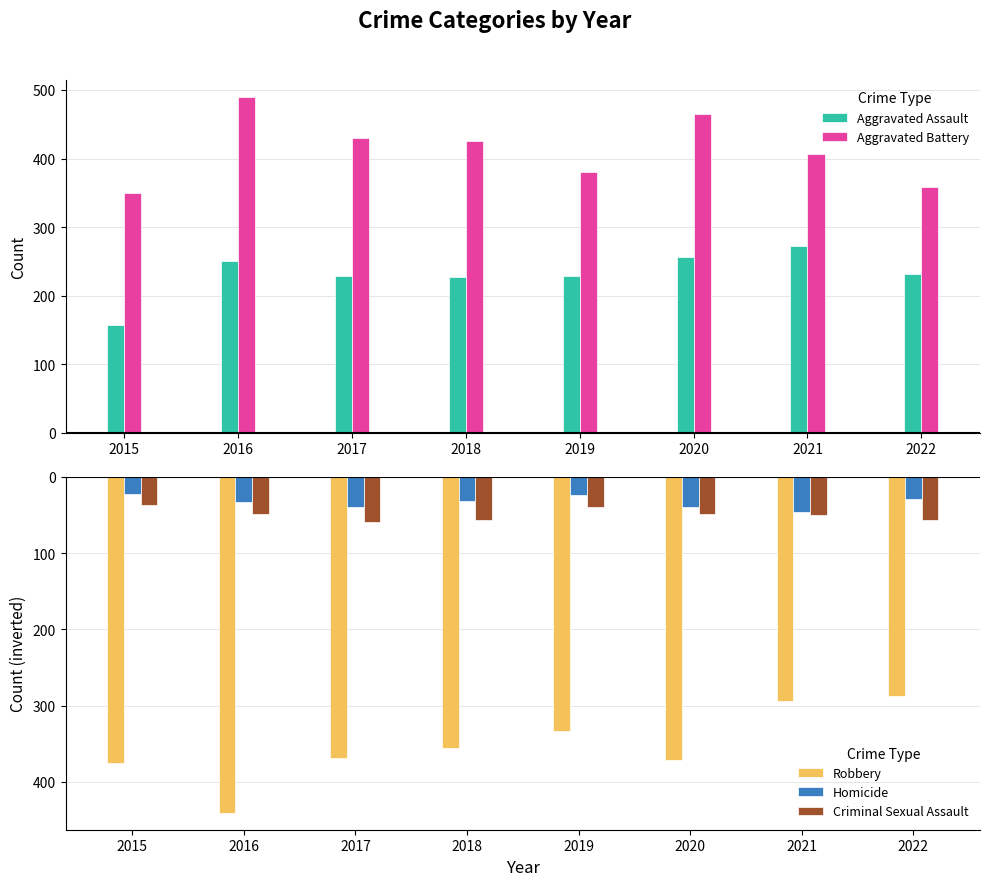

Are the bars grouped side by side (vs. stacked)?

Yes